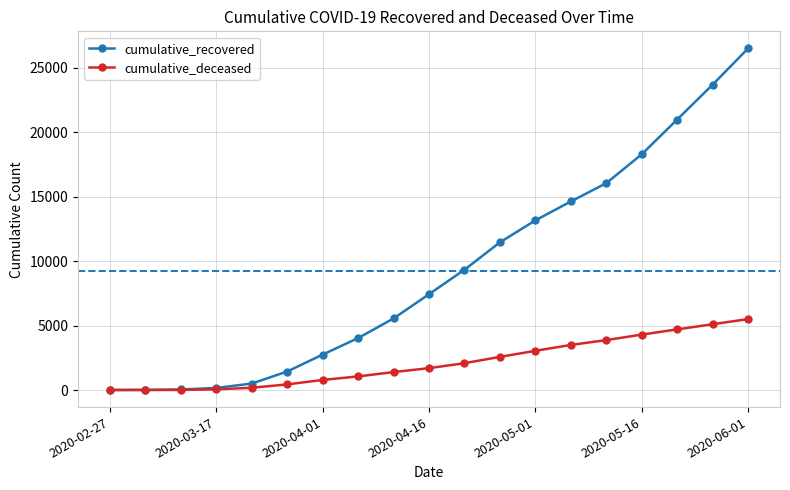

Rank the series by their maximum value, from lowest to highest.

cumulative_deceased, cumulative_recovered